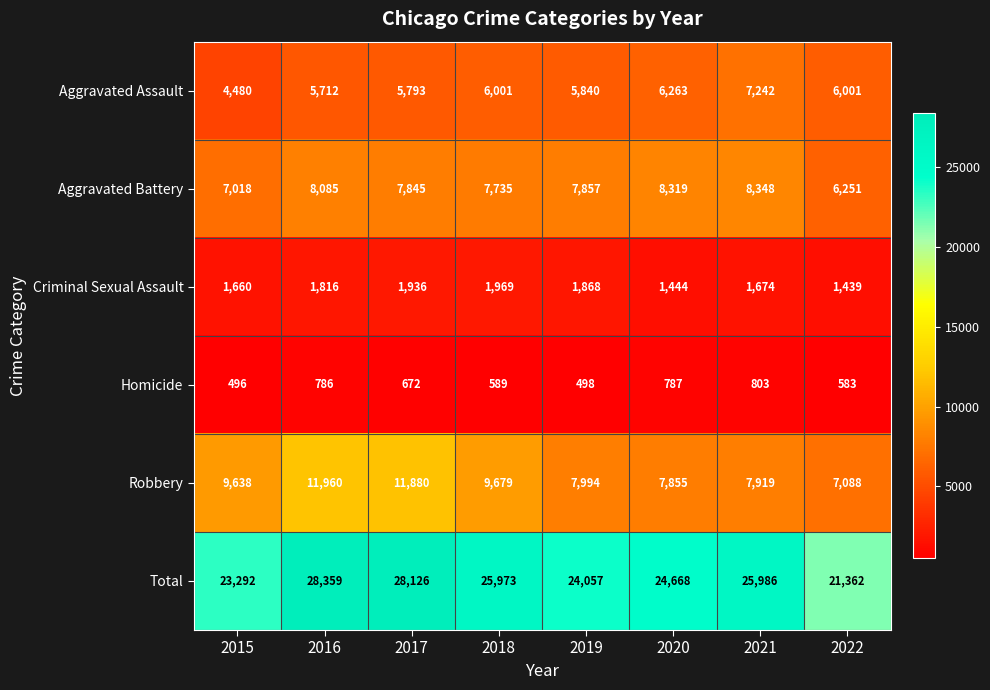

Which series has the largest range (max minus min)?

Total